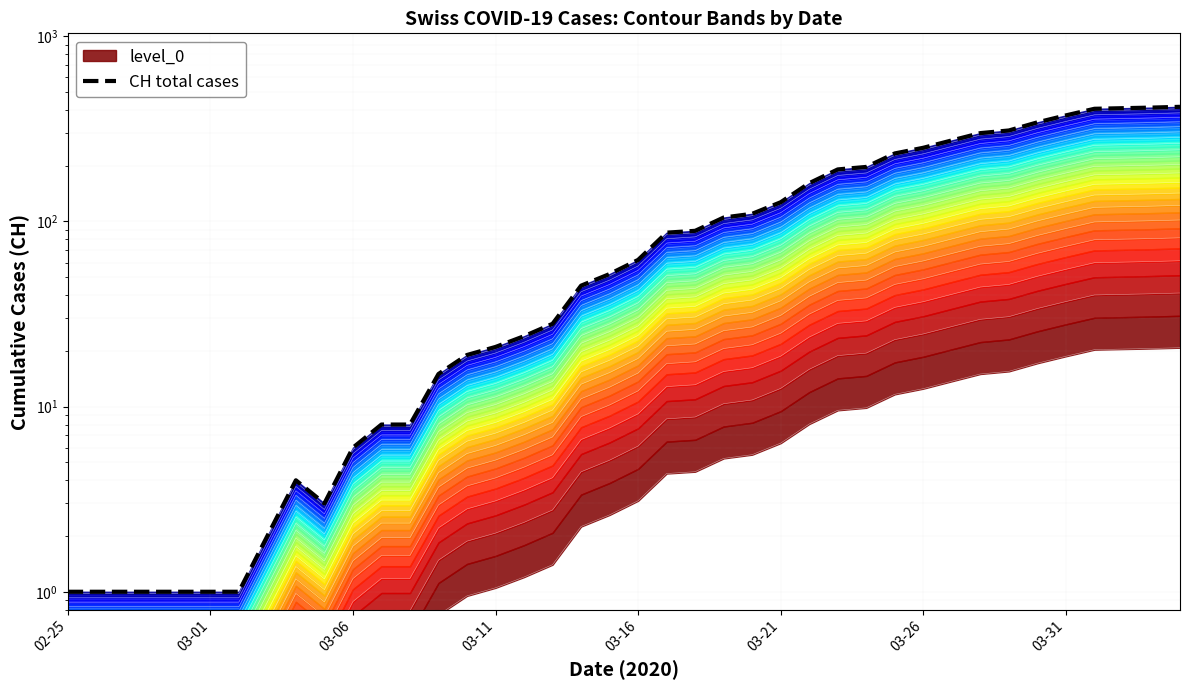

What is the difference between the maximum and second lowest values?

415